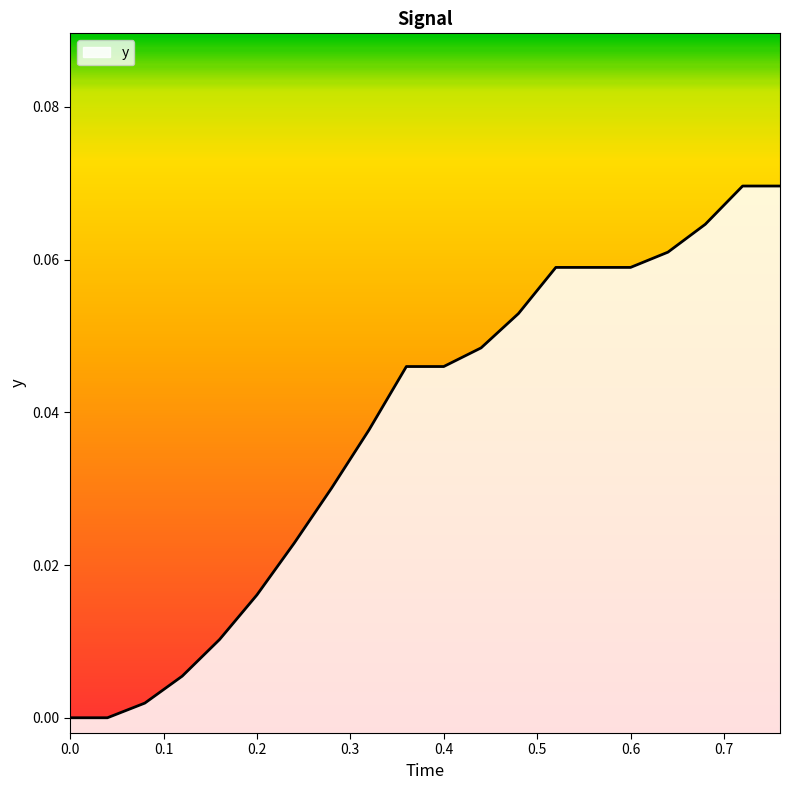

The chart shows a value of 0.0 at 12. True or false?

False